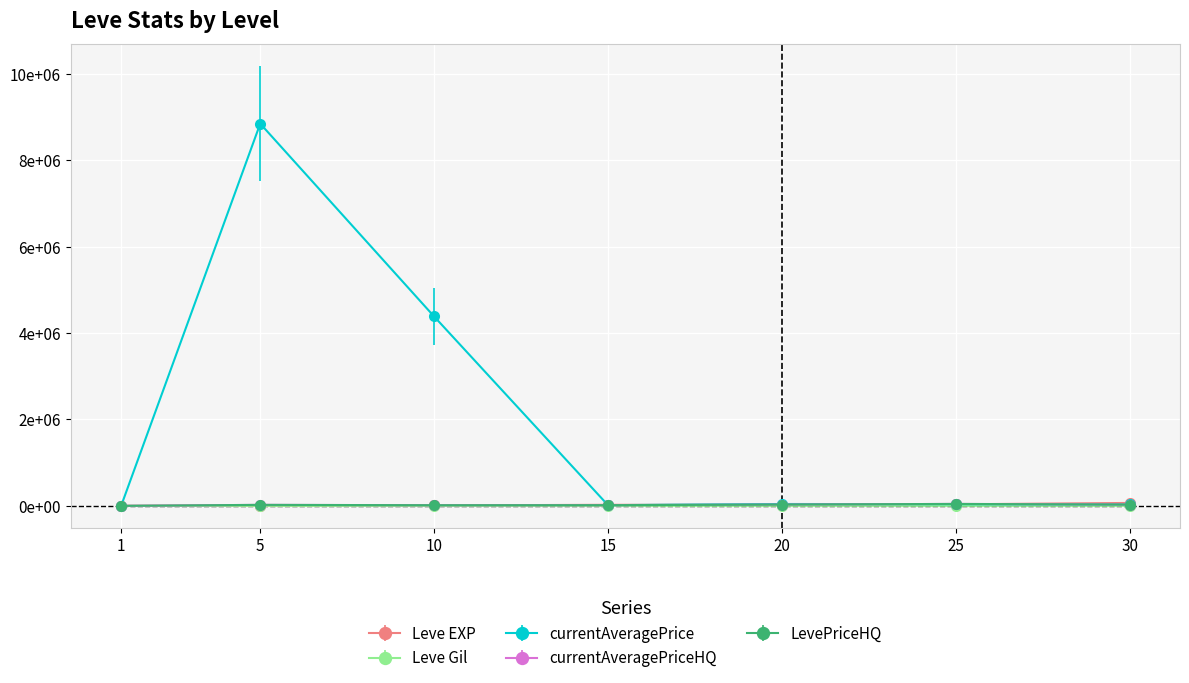

True or false: Leve Gil and currentAveragePrice cross at least once.

False